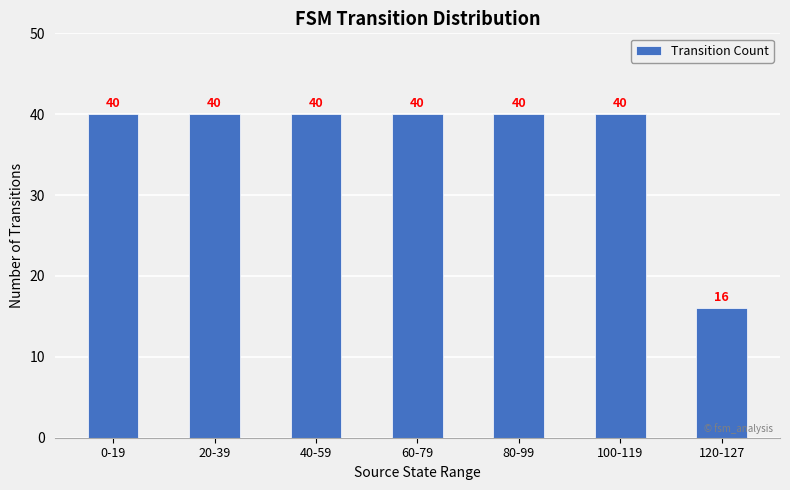

How many distinct data groups are displayed?

1